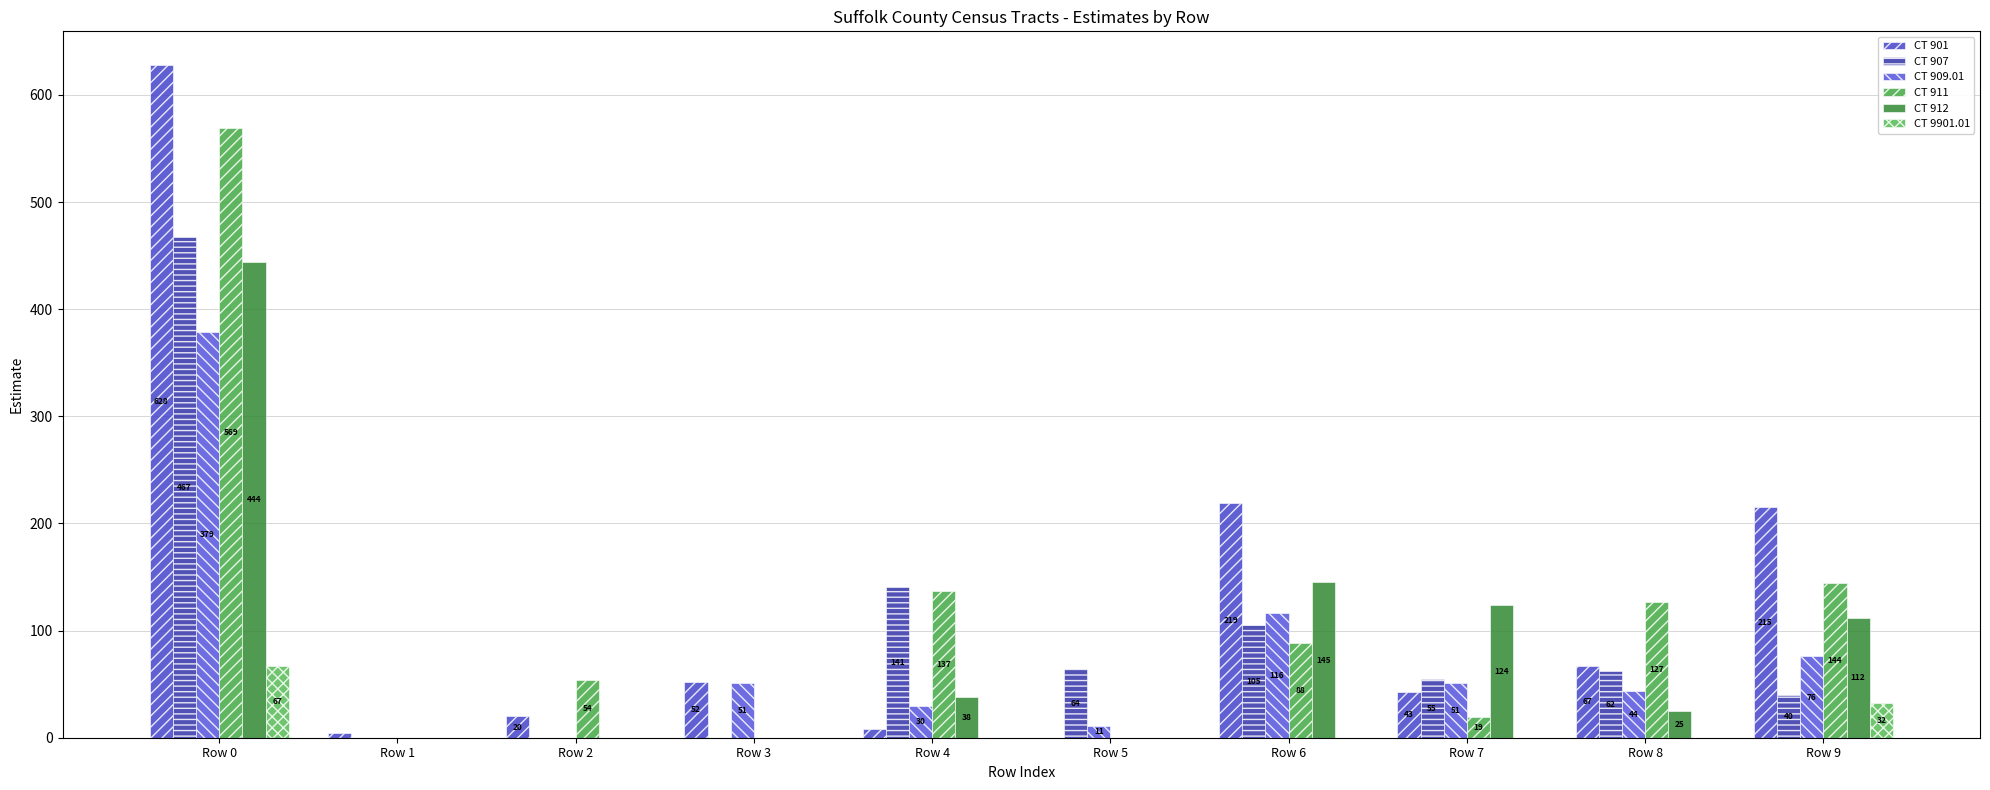

Reading left to right, what are all the values shown in this chart?

CT 901: 628	4	20	52	8	0	219	43	67	215
CT 907: 467	0	0	0	141	64	105	55	62	40
CT 909.01: 379	0	0	51	30	11	116	51	44	76
CT 911: 569	0	54	0	137	0	88	19	127	144
CT 912: 444	0	0	0	38	0	145	124	25	112
CT 9901.01: 67	0	0	0	0	0	0	0	0	32